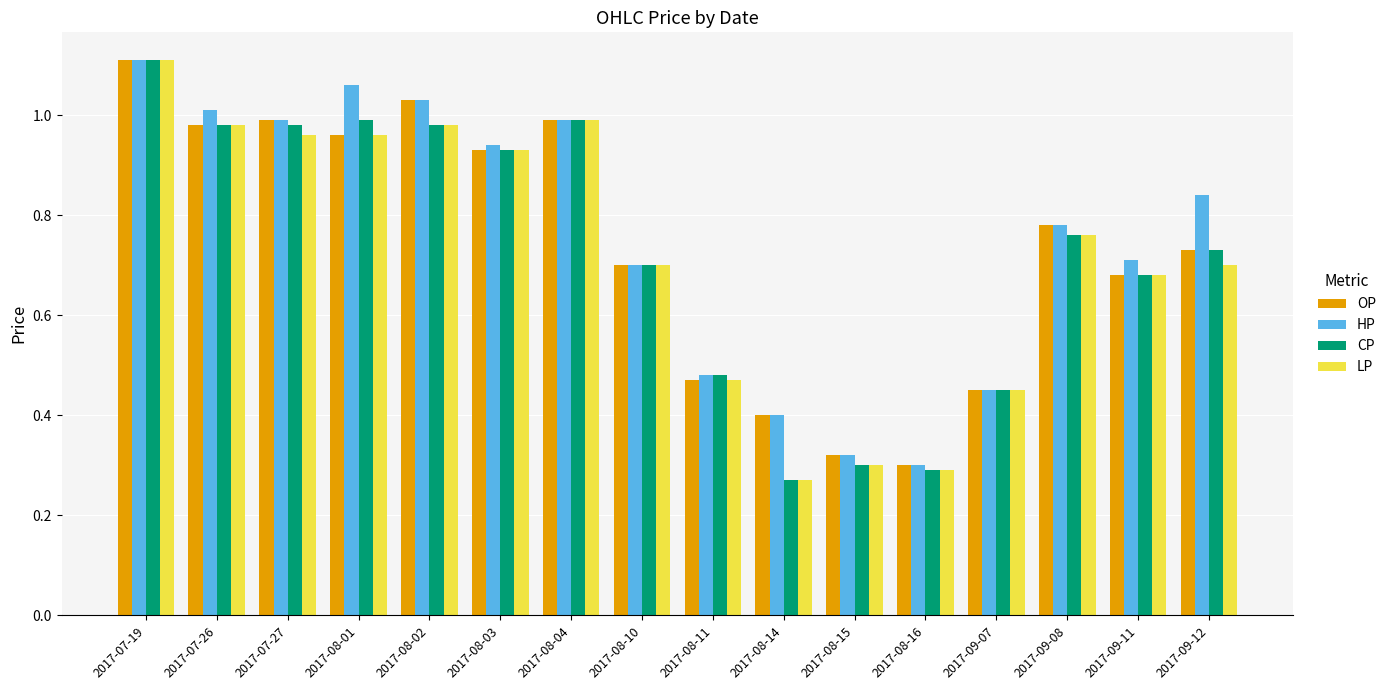

Which series changed the most between 2017-08-14 and 2017-09-12?

CP